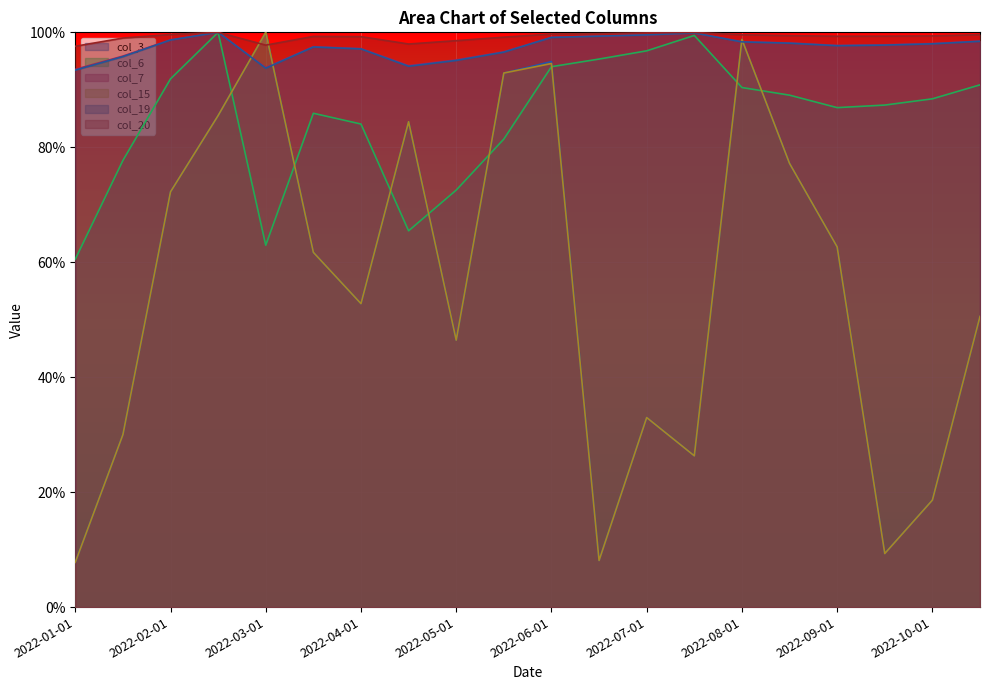

Reading left to right, extract all data points from this chart.

col_3: 0.1	0.3	0.7	0.9	1.0	0.6	0.5	0.8	0.5	0.9	0.9	0.1	0.3	0.3	1.0	0.8	0.6	0.1	0.2	0.5
col_6: 0.6	0.8	0.9	1.0	0.6	0.9	0.8	0.7	0.7	0.8	0.9	1.0	1.0	1.0	0.9	0.9	0.9	0.9	0.9	0.9
col_7: 0.9	1.0	1.0	1.0	0.9	1.0	1.0	0.9	1.0	1.0	1.0	1.0	1.0	1.0	1.0	1.0	1.0	1.0	1.0	1.0
col_15: 0.1	0.3	0.7	0.9	1.0	0.6	0.5	0.8	0.5	0.9	0.9	0.1	0.3	0.3	1.0	0.8	0.6	0.1	0.2	0.5
col_19: 0.9	1.0	1.0	1.0	0.9	1.0	1.0	0.9	1.0	1.0	1.0	1.0	1.0	1.0	1.0	1.0	1.0	1.0	1.0	1.0
col_20: 1.0	1.0	1.0	1.0	1.0	1.0	1.0	1.0	1.0	1.0	1.0	1.0	1.0	1.0	1.0	1.0	1.0	1.0	1.0	1.0